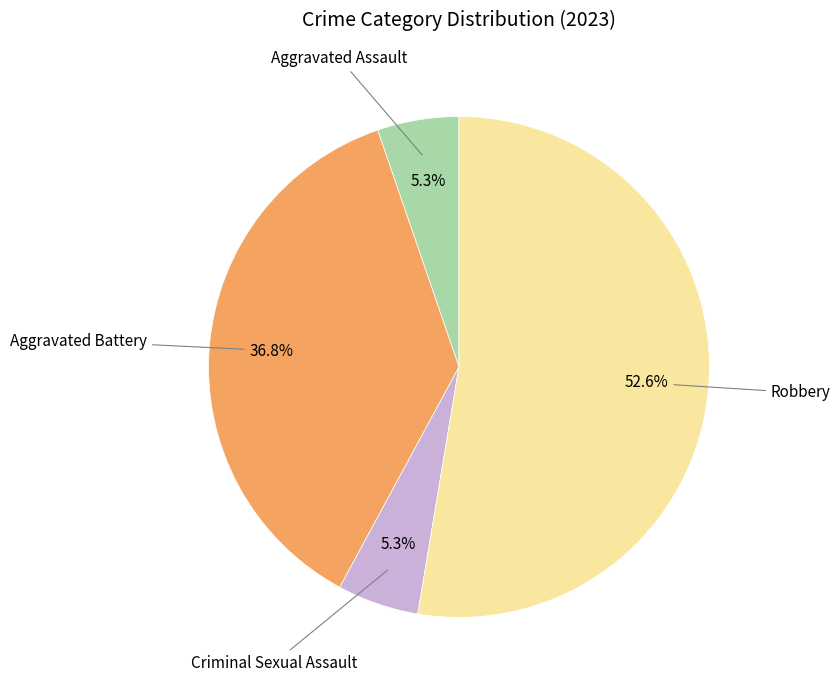

How many slices are in this pie chart?

4